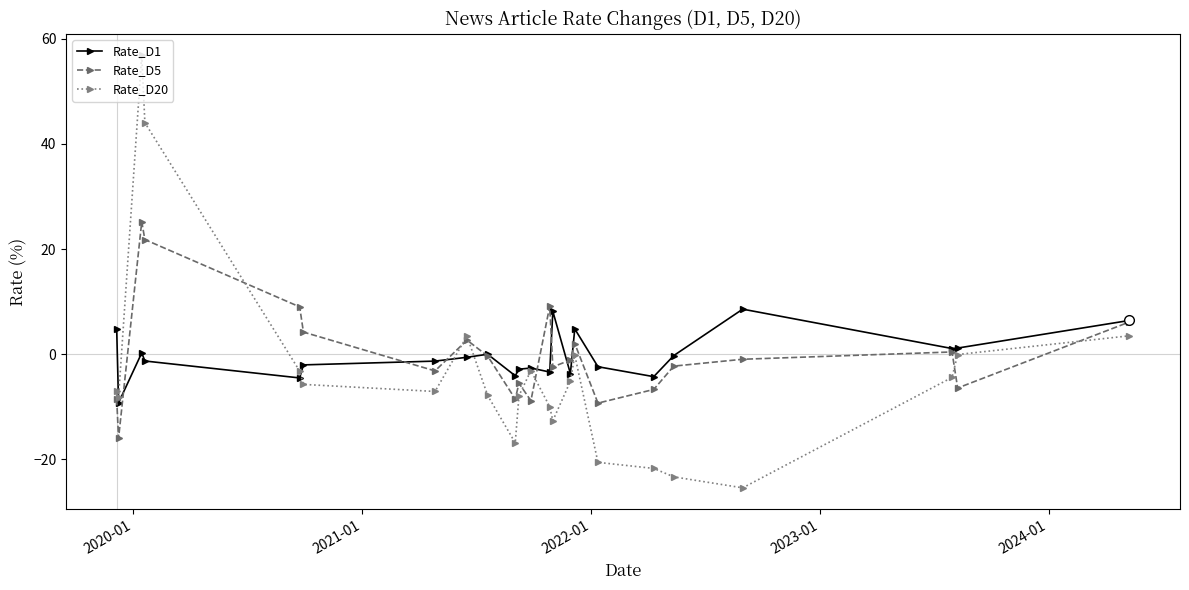

What is the value of the Rate_D20 point at the 11th from the left?

-7.9